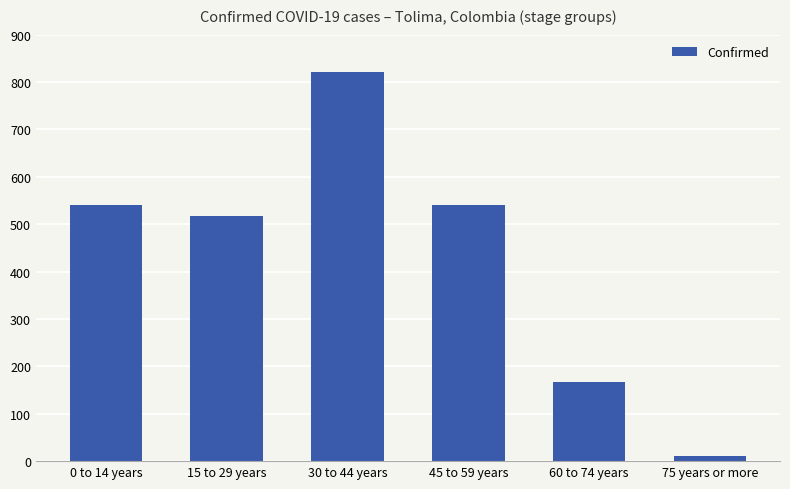

What is the label of the 5th bar from the right?

15 to 29 years